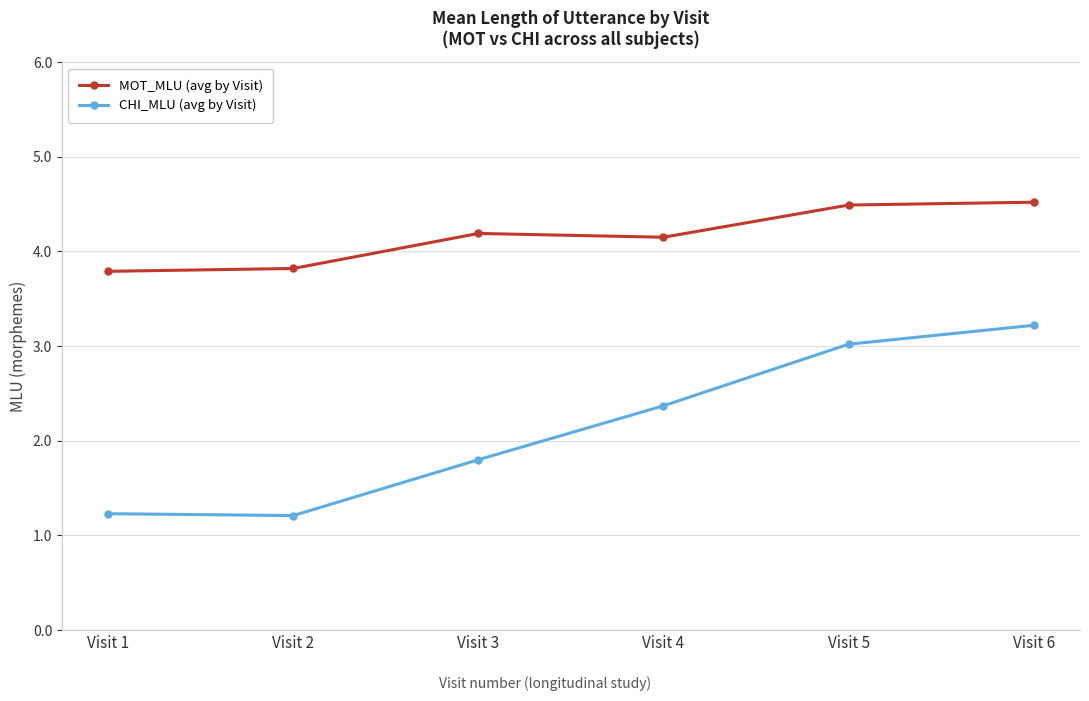

At which label is CHI_MLU (avg by Visit) closest to 2?

Visit 3